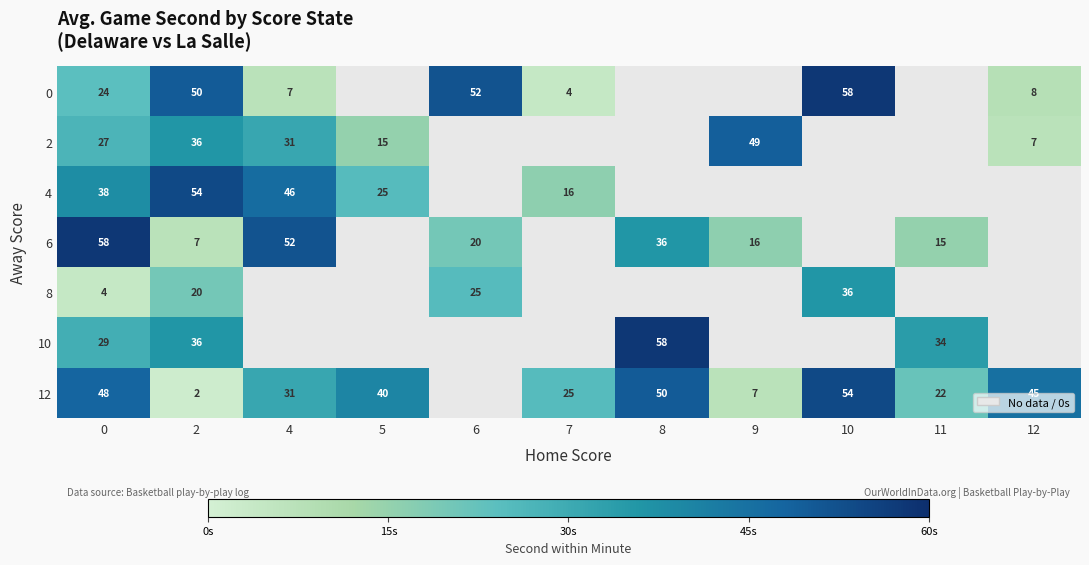

What is the sum of the 12 values at 12 and 11?

67